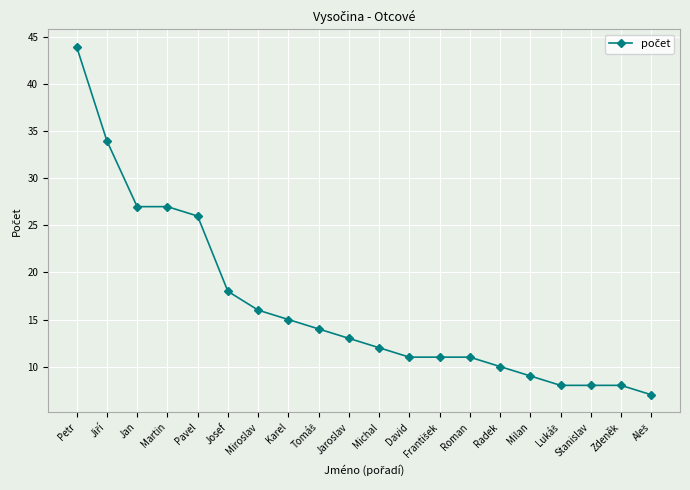

What is the greatest value displayed?

44